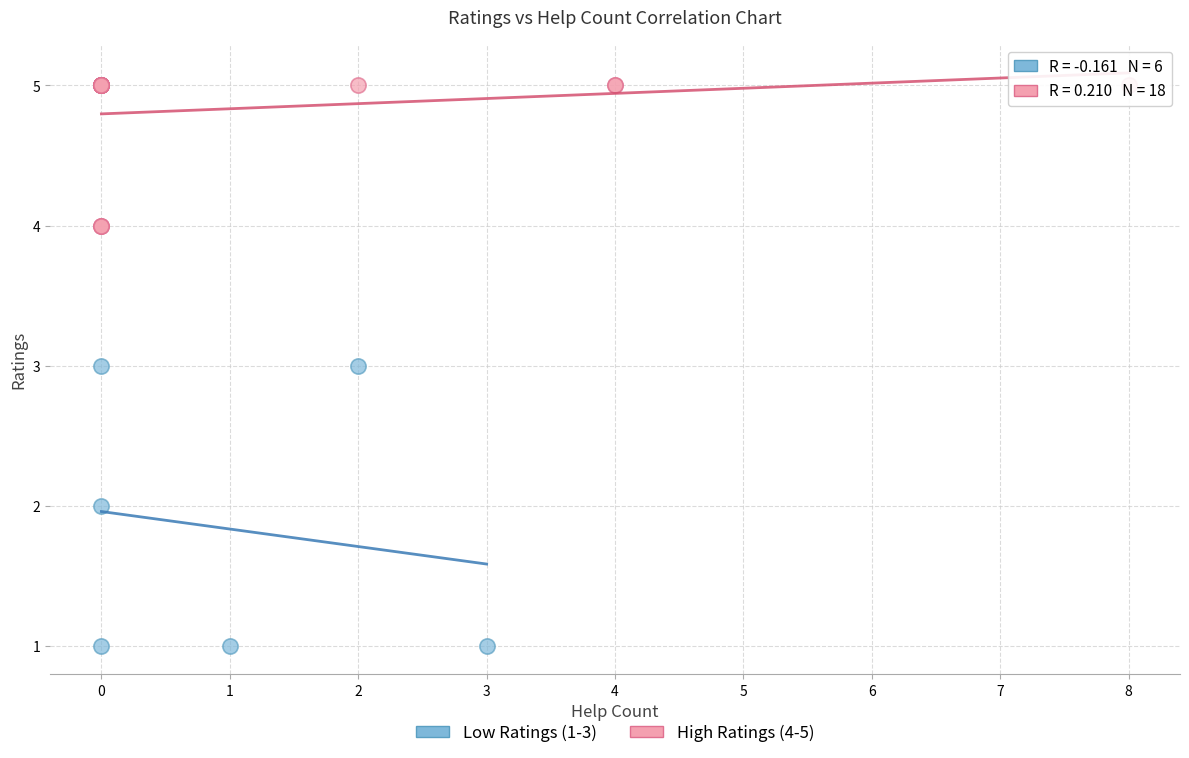

Which series has the largest Y range (max minus min)?

Low Ratings (1-3)